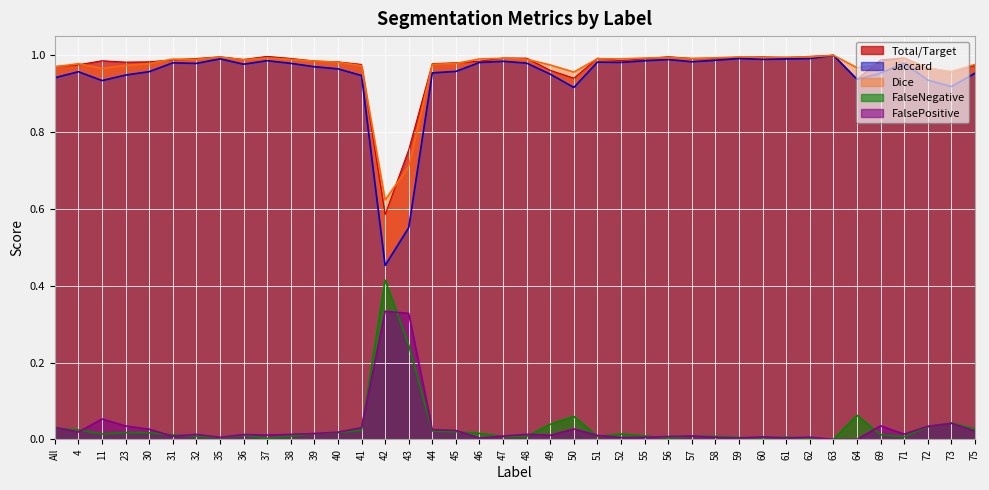

Where is Jaccard nearest to the value 0?

42